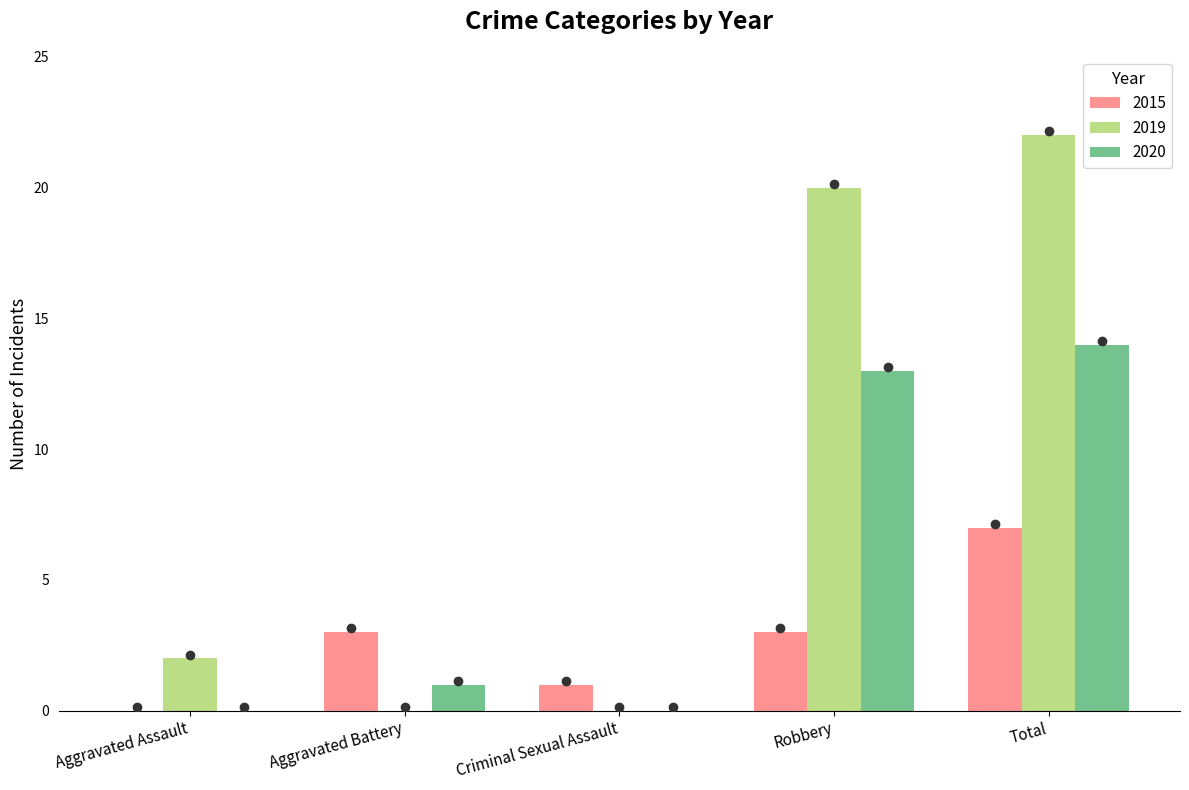

Which series changed the most between Robbery and Total?

2015